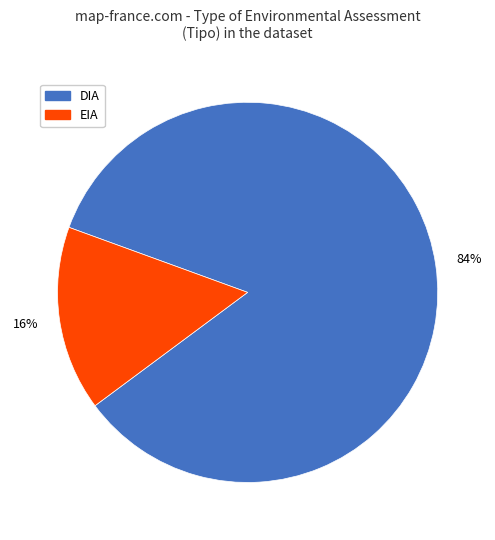

Which has a higher value, EIA or DIA?

DIA